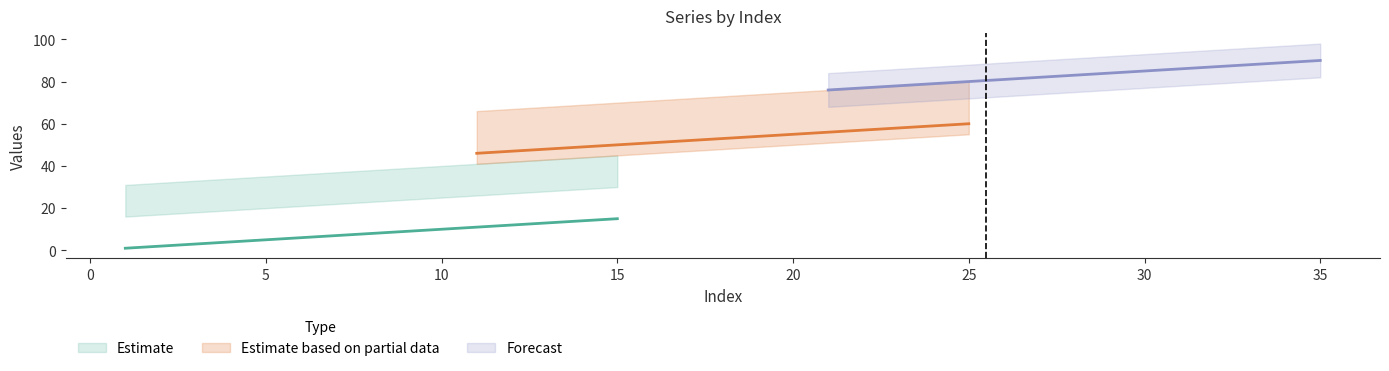

True or false: foo1 and foo3 intersect in this chart.

False